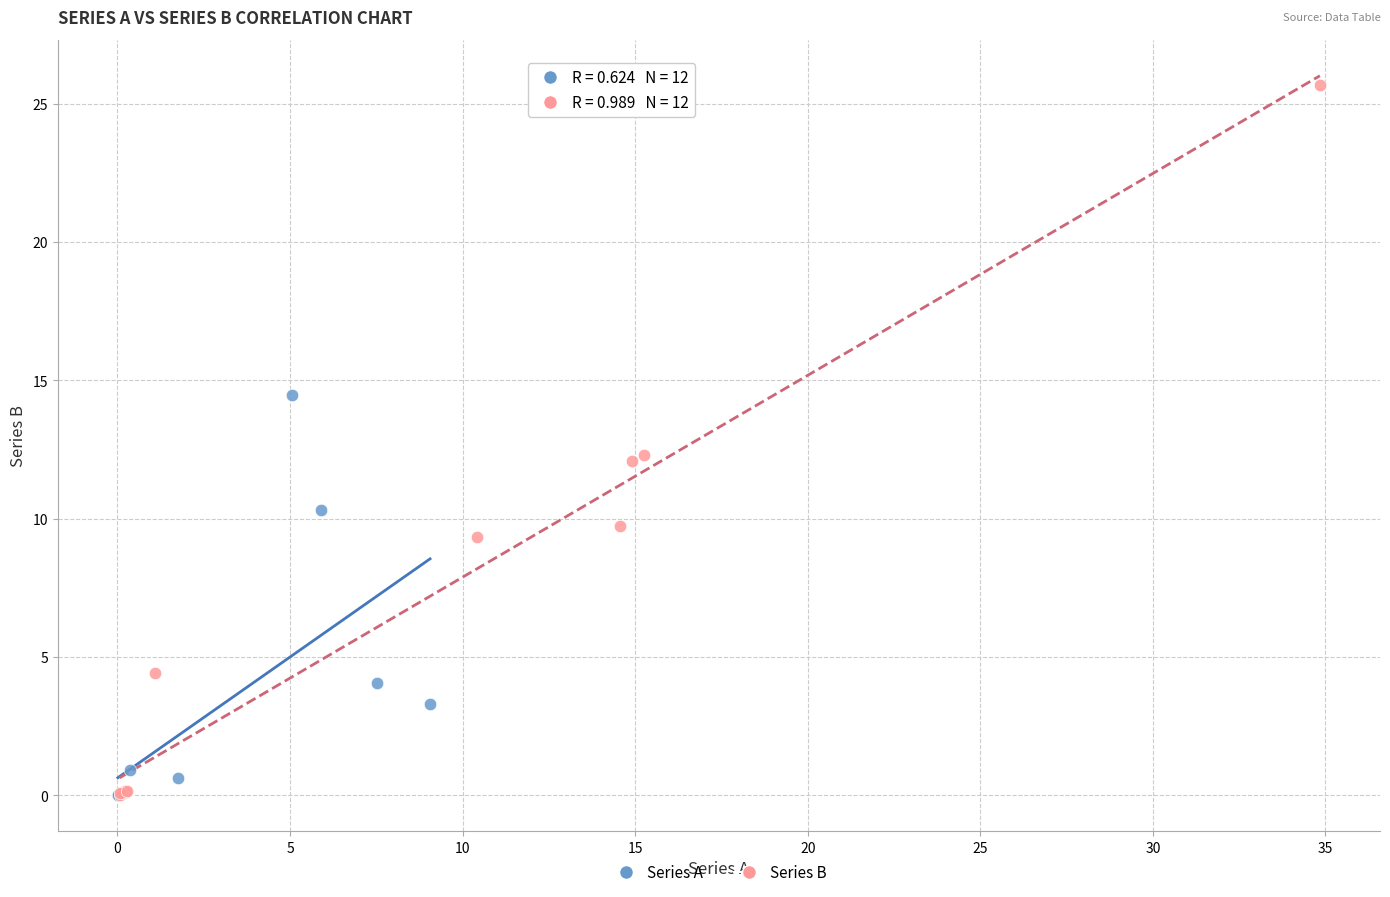

Which series reaches the maximum Y coordinate?

Series B